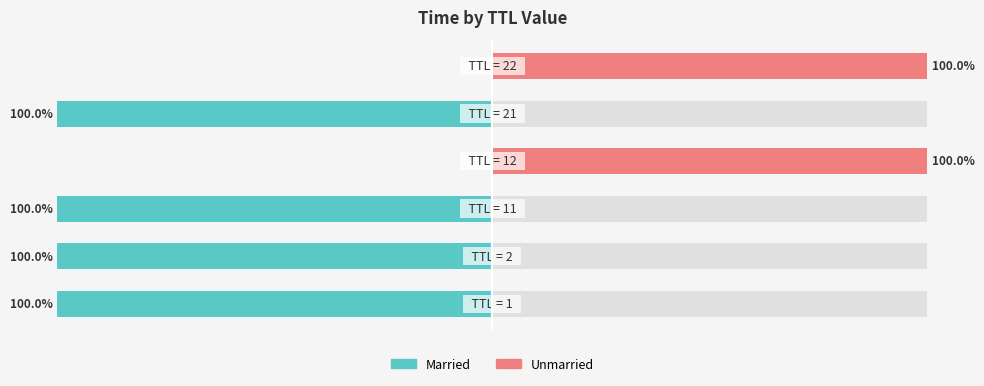

How many Married values are between -100 and 0?

6